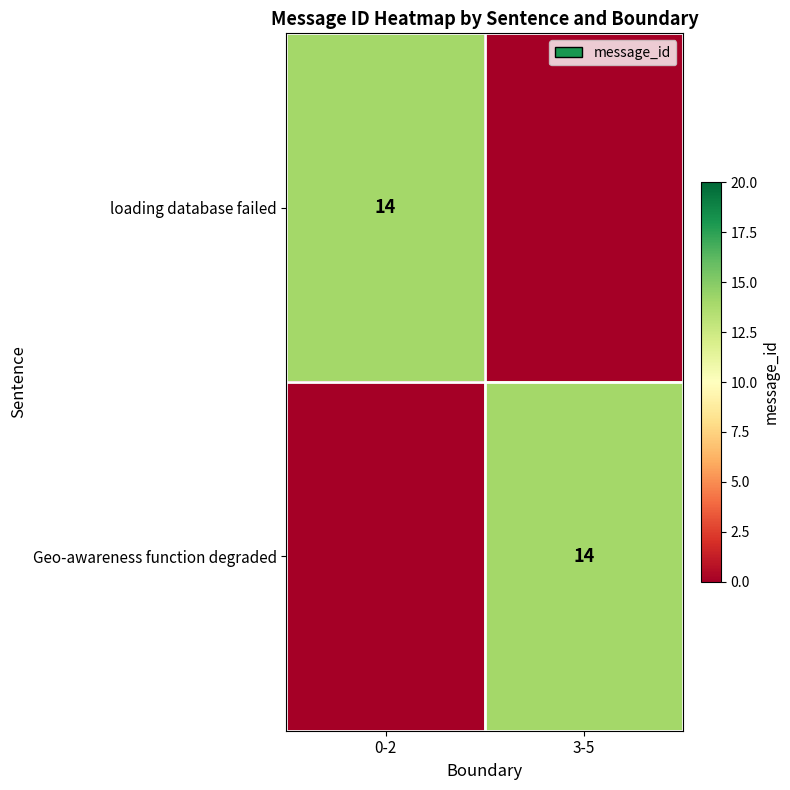

At which category is the sum across all series the highest?

0-2